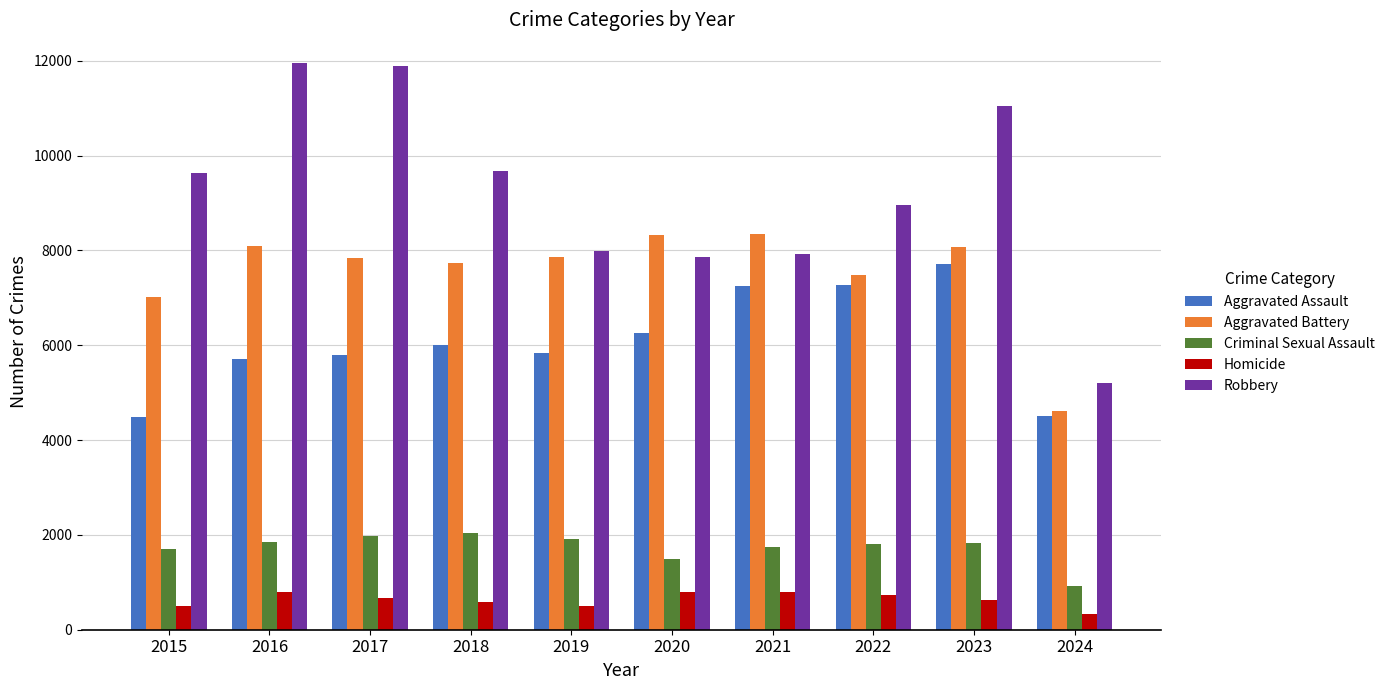

How many bars are there in total?

50